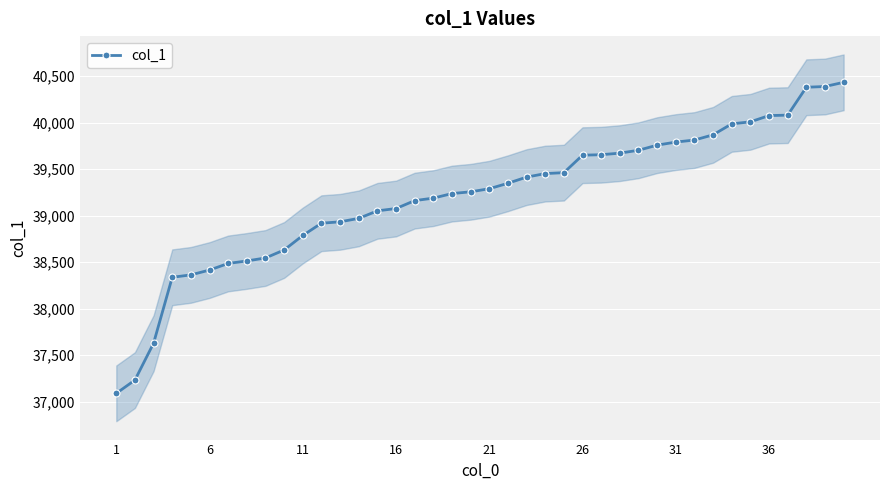

How many lines are shown in the chart?

1